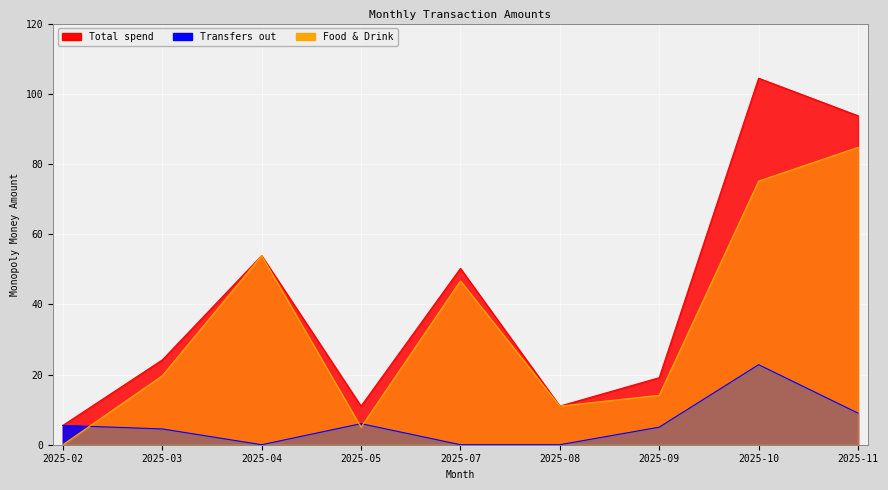

In Total spend, how many points are higher than both neighbors (excluding endpoints)?

3